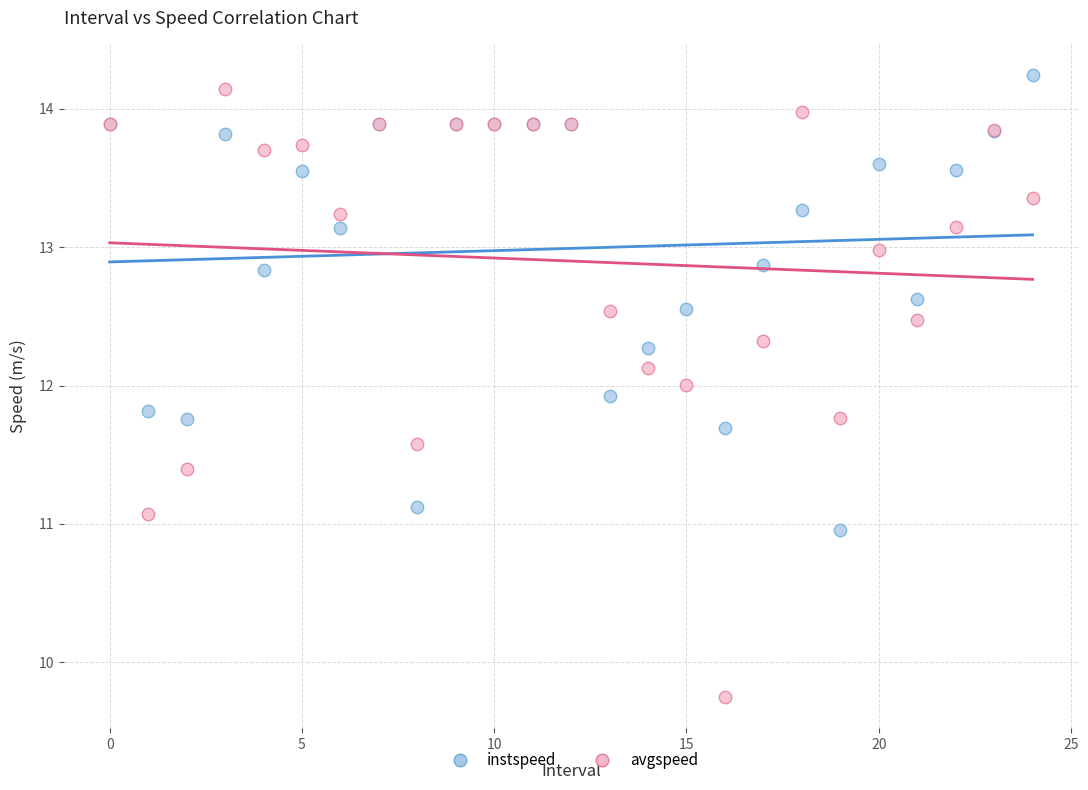

What are all the series names shown in the legend?

instspeed, avgspeed